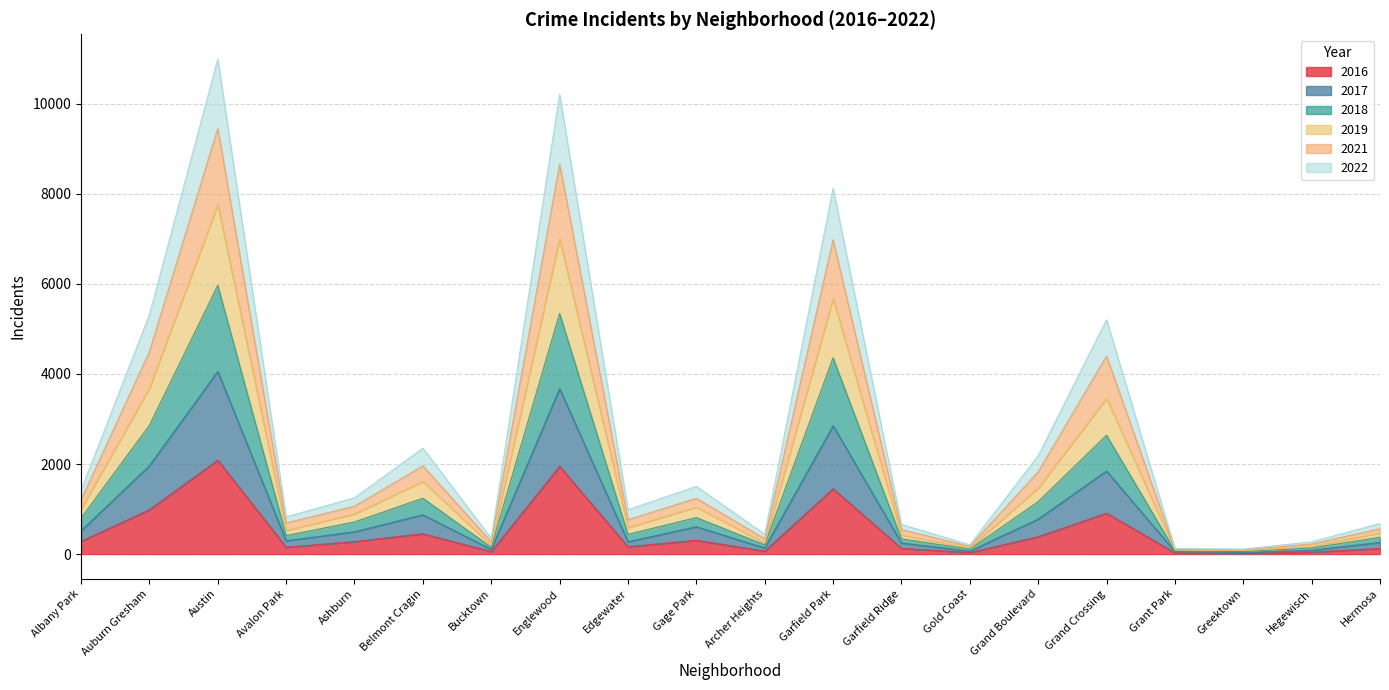

Reading right to left, what are all the values shown in this chart?

2017: Hermosa=257	Hegewisch=85	Greektown=31	Grant Park=56	Grand Crossing=1844	Grand Boulevard=776	Gold Coast=64	Garfield Ridge=244	Garfield Park=2850	Archer Heights=134	Gage Park=606	Edgewater=272	Englewood=3675	Bucktown=102	Belmont Cragin=871	Ashburn=494	Avalon Park=294	Austin=4057	Auburn Gresham=1961	Albany Park=517
2022: Hermosa=679	Hegewisch=271	Greektown=110	Grant Park=123	Grand Crossing=5207	Grand Boulevard=2185	Gold Coast=204	Garfield Ridge=658	Garfield Park=8122	Archer Heights=439	Gage Park=1502	Edgewater=985	Englewood=10213	Bucktown=346	Belmont Cragin=2352	Ashburn=1250	Avalon Park=826	Austin=10998	Auburn Gresham=5315	Albany Park=1415
2016: Hermosa=124	Hegewisch=42	Greektown=11	Grant Park=26	Grand Crossing=908	Grand Boulevard=384	Gold Coast=33	Garfield Ridge=126	Garfield Park=1449	Archer Heights=65	Gage Park=305	Edgewater=162	Englewood=1948	Bucktown=55	Belmont Cragin=451	Ashburn=276	Avalon Park=151	Austin=2086	Auburn Gresham=983	Albany Park=282
2021: Hermosa=564	Hegewisch=222	Greektown=91	Grant Park=104	Grand Crossing=4400	Grand Boulevard=1828	Gold Coast=170	Garfield Ridge=544	Garfield Park=6980	Archer Heights=338	Gage Park=1239	Edgewater=762	Englewood=8659	Bucktown=271	Belmont Cragin=1959	Ashburn=1062	Avalon Park=691	Austin=9456	Auburn Gresham=4497	Albany Park=1200
2018: Hermosa=374	Hegewisch=134	Greektown=55	Grant Park=71	Grand Crossing=2639	Grand Boulevard=1164	Gold Coast=107	Garfield Ridge=338	Garfield Park=4359	Archer Heights=203	Gage Park=810	Edgewater=436	Englewood=5346	Bucktown=149	Belmont Cragin=1239	Ashburn=712	Avalon Park=409	Austin=5968	Auburn Gresham=2859	Albany Park=798
2019: Hermosa=467	Hegewisch=168	Greektown=77	Grant Park=89	Grand Crossing=3459	Grand Boulevard=1465	Gold Coast=139	Garfield Ridge=421	Garfield Park=5676	Archer Heights=244	Gage Park=1042	Edgewater=586	Englewood=7000	Bucktown=194	Belmont Cragin=1614	Ashburn=892	Avalon Park=523	Austin=7760	Auburn Gresham=3686	Albany Park=997